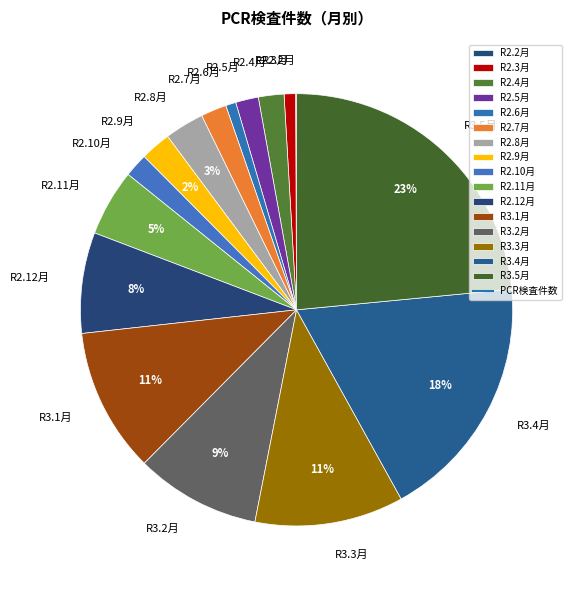

To the nearest percent, what portion does R2.3月 represent?

1%